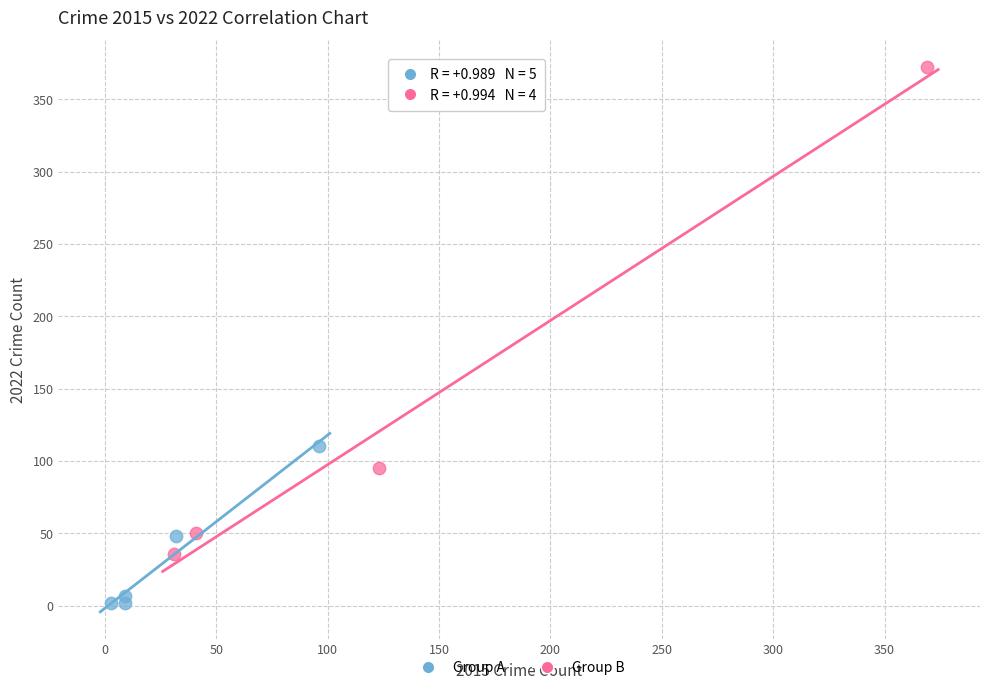

Which series contains the lowest Y value?

Group A